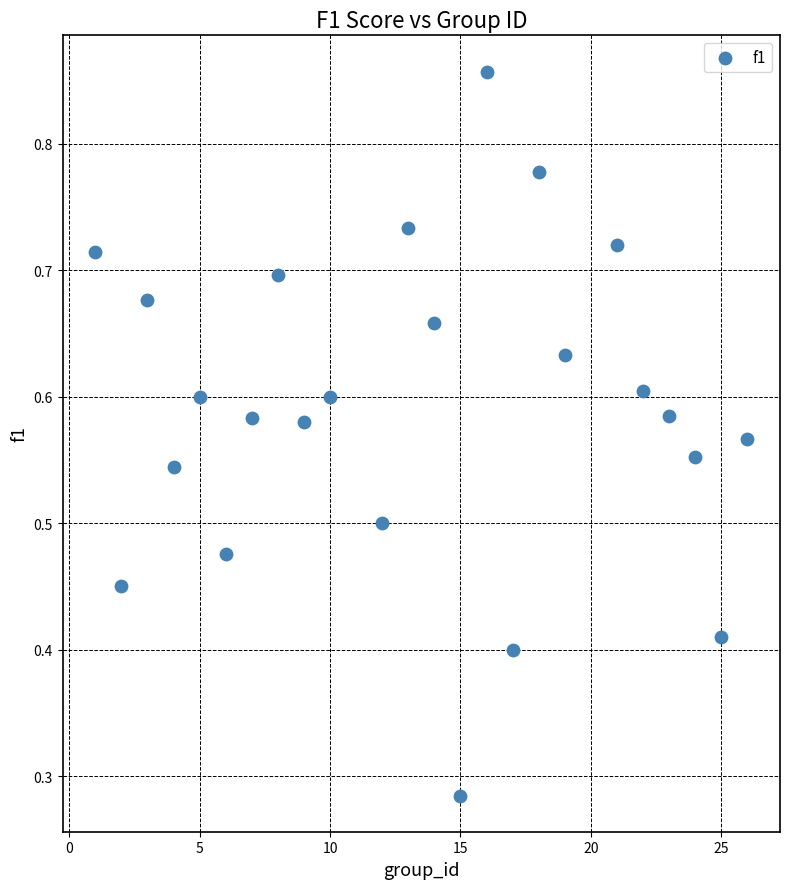

What is the range of X values (max minus min)?

25.0